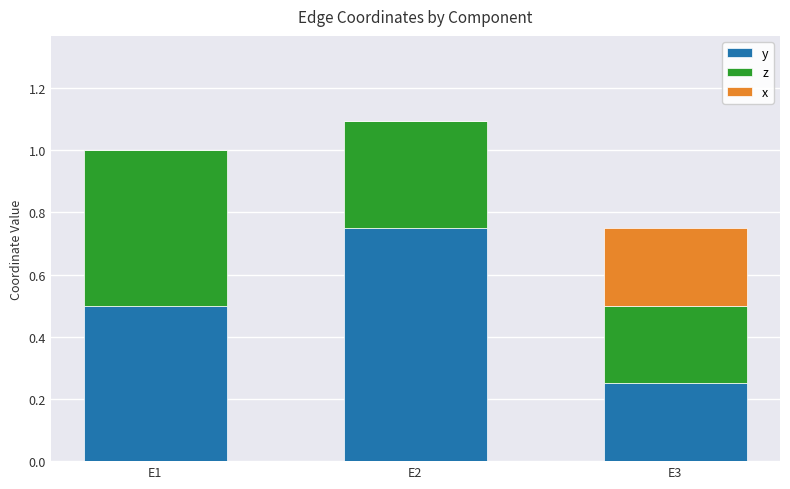

Which category has the highest value in the y series?

E2